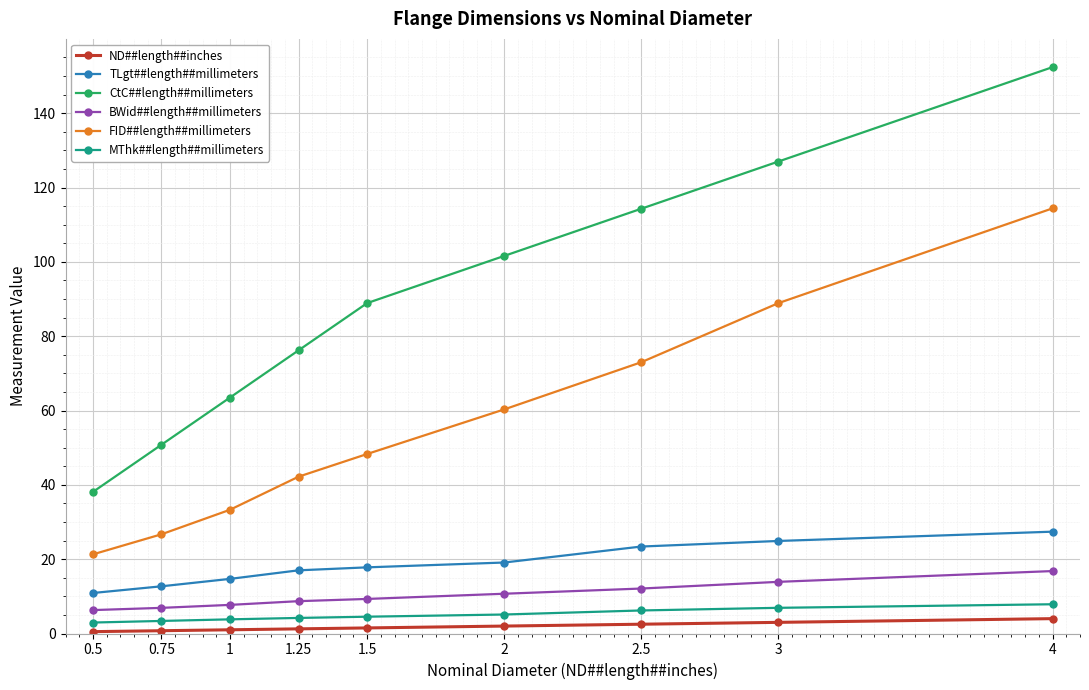

Rank the series by their maximum value, from lowest to highest.

ND##length##inches, MThk##length##millimeters, BWid##length##millimeters, TLgt##length##millimeters, FID##length##millimeters, CtC##length##millimeters